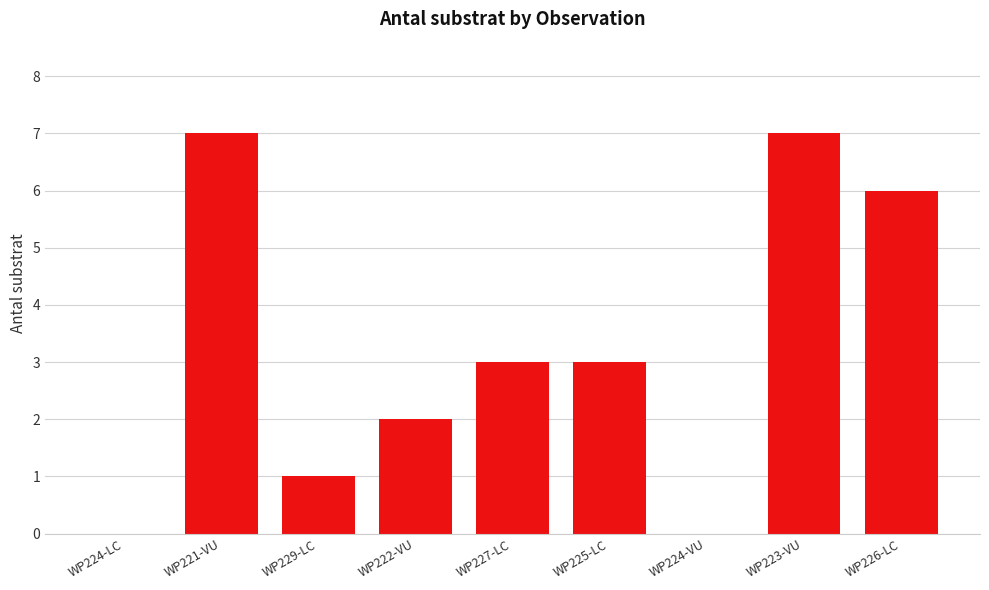

What is the sum of the values at WP226-LC and WP222-VU?

8